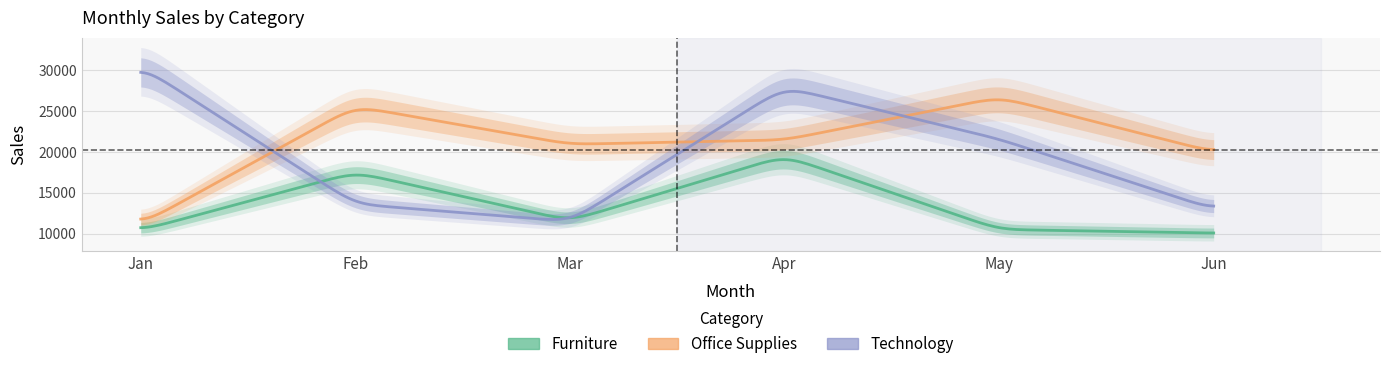

Between May and Jan, which is larger?

May